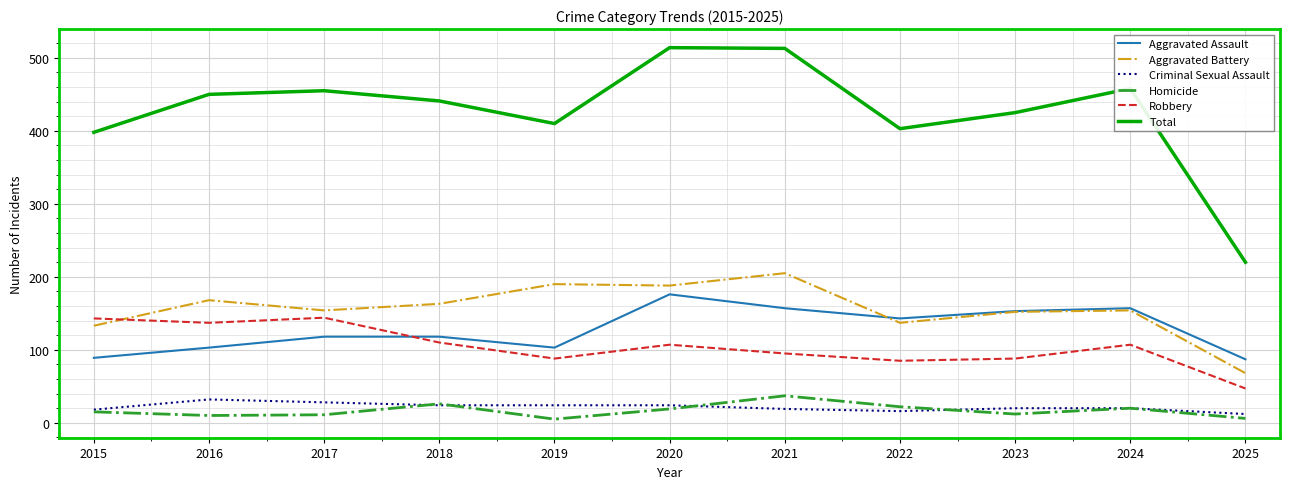

True or false: Robbery and Homicide cross at least once.

False